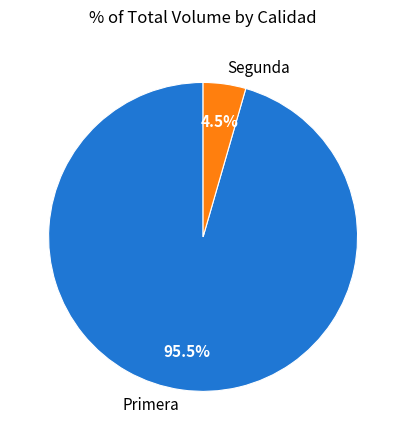

What is the smallest slice in the pie chart?

Segunda